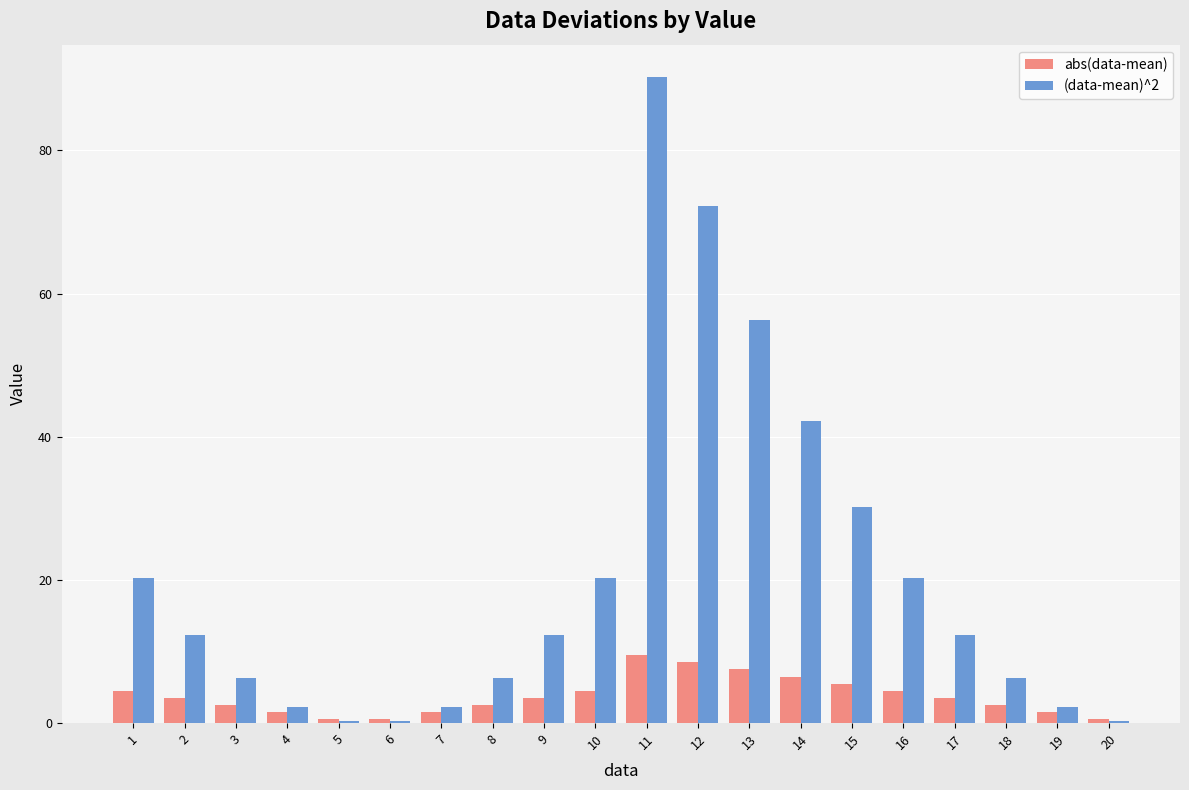

At which label does (data-mean)^2 reach its peak?

11